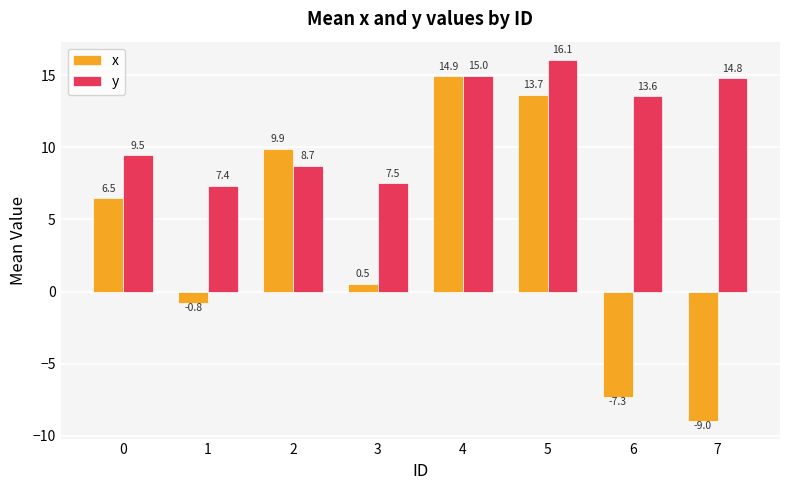

How many values in the y series exceed 13?

4